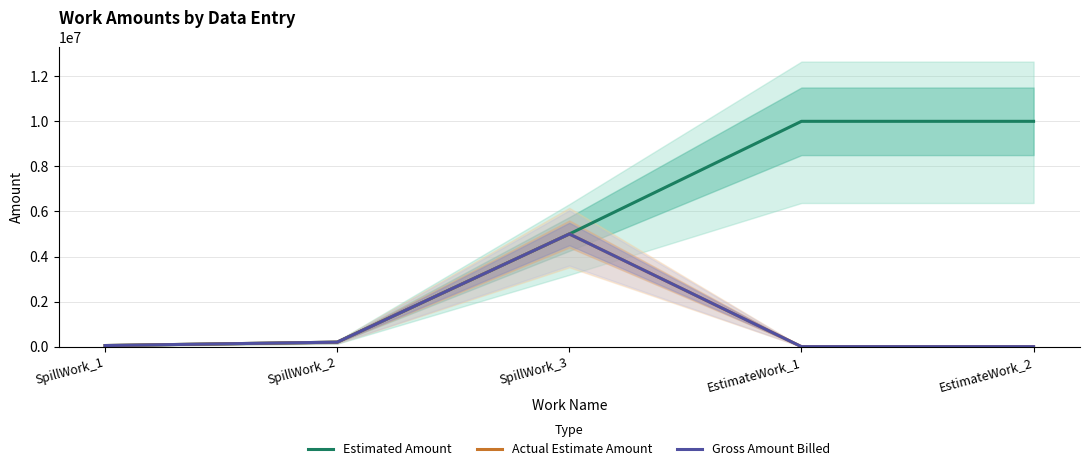

Which series has the largest total across all categories?

estimatedAmount